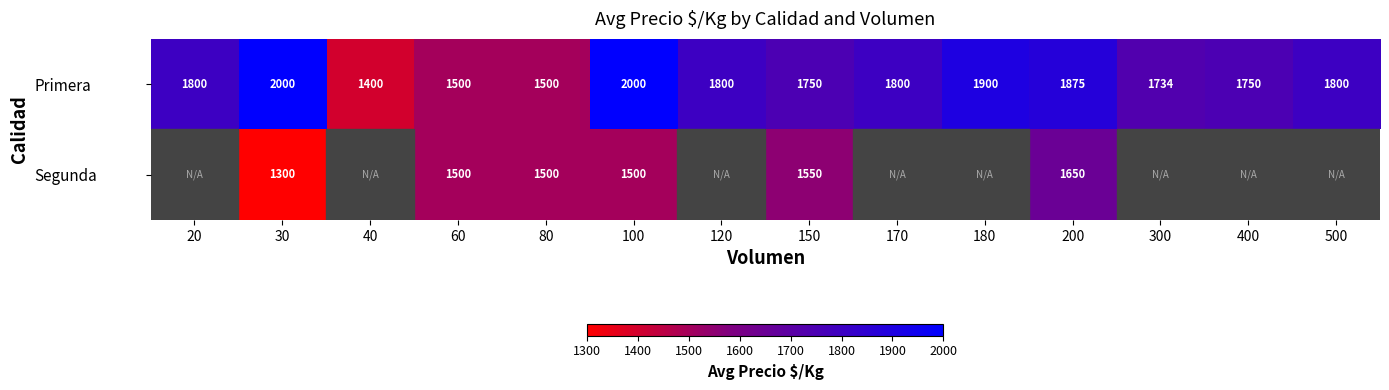

Which has a higher value, 120 or 180?

180